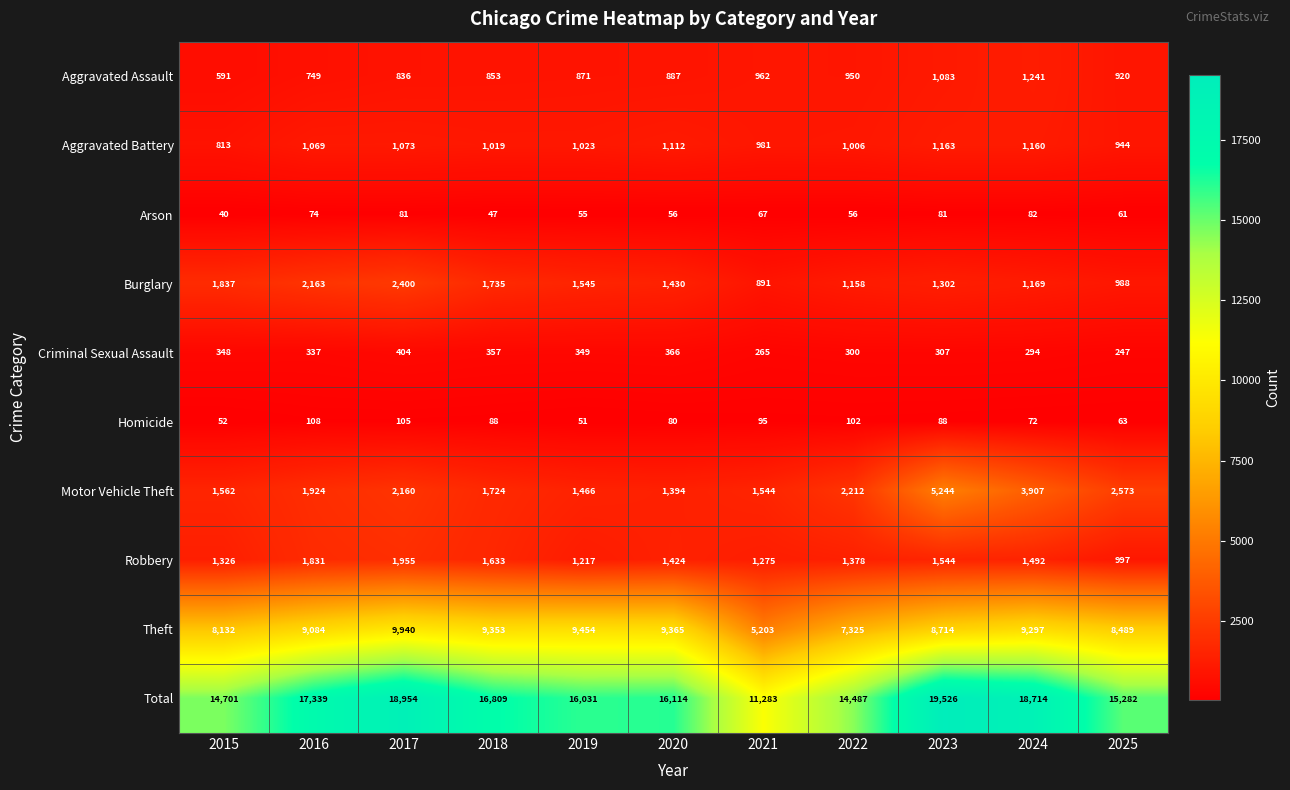

What is the difference between the maximum and second lowest values in the Burglary series?

1412